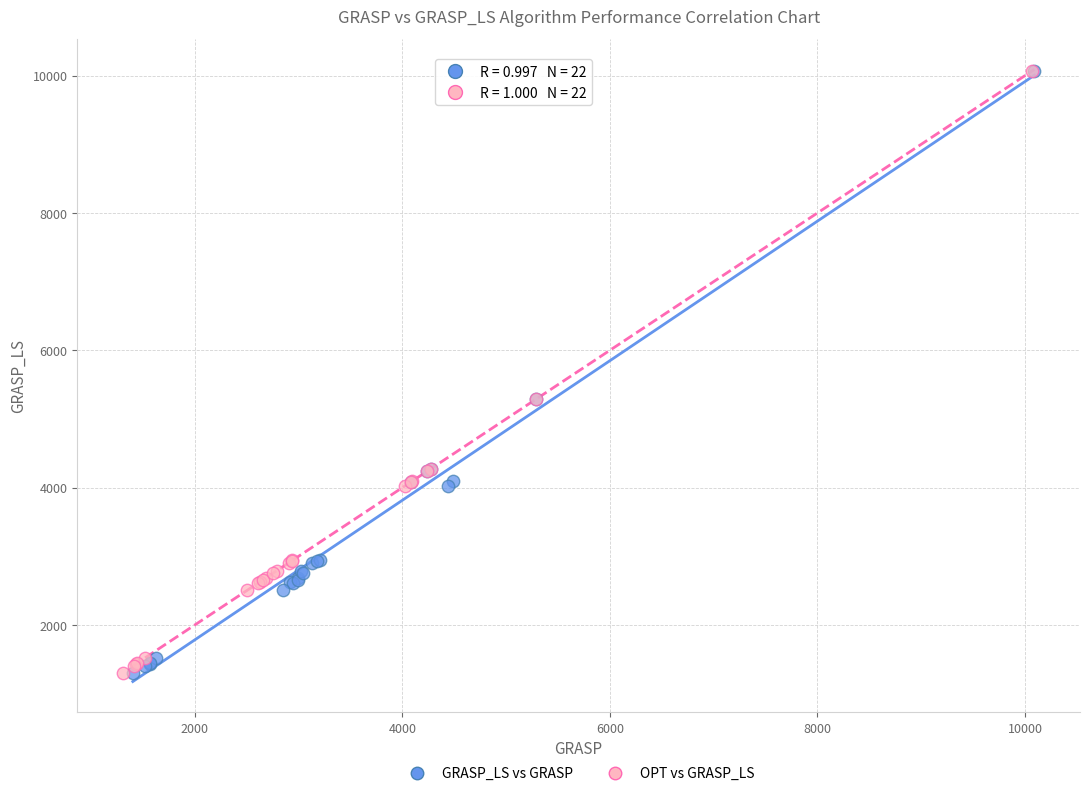

What are all the series names shown in the legend?

GRASP_LS vs GRASP, OPT vs GRASP_LS